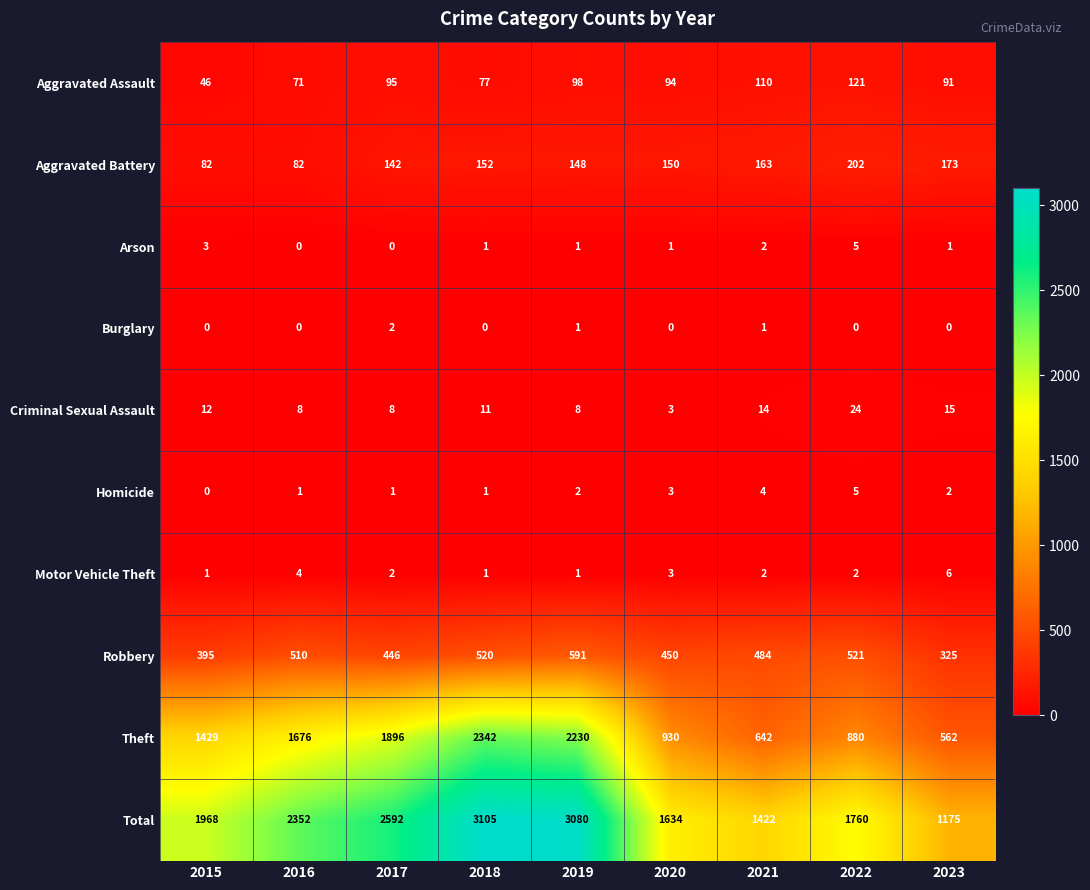

The value of Burglary at 2023 is 0. True or false?

True